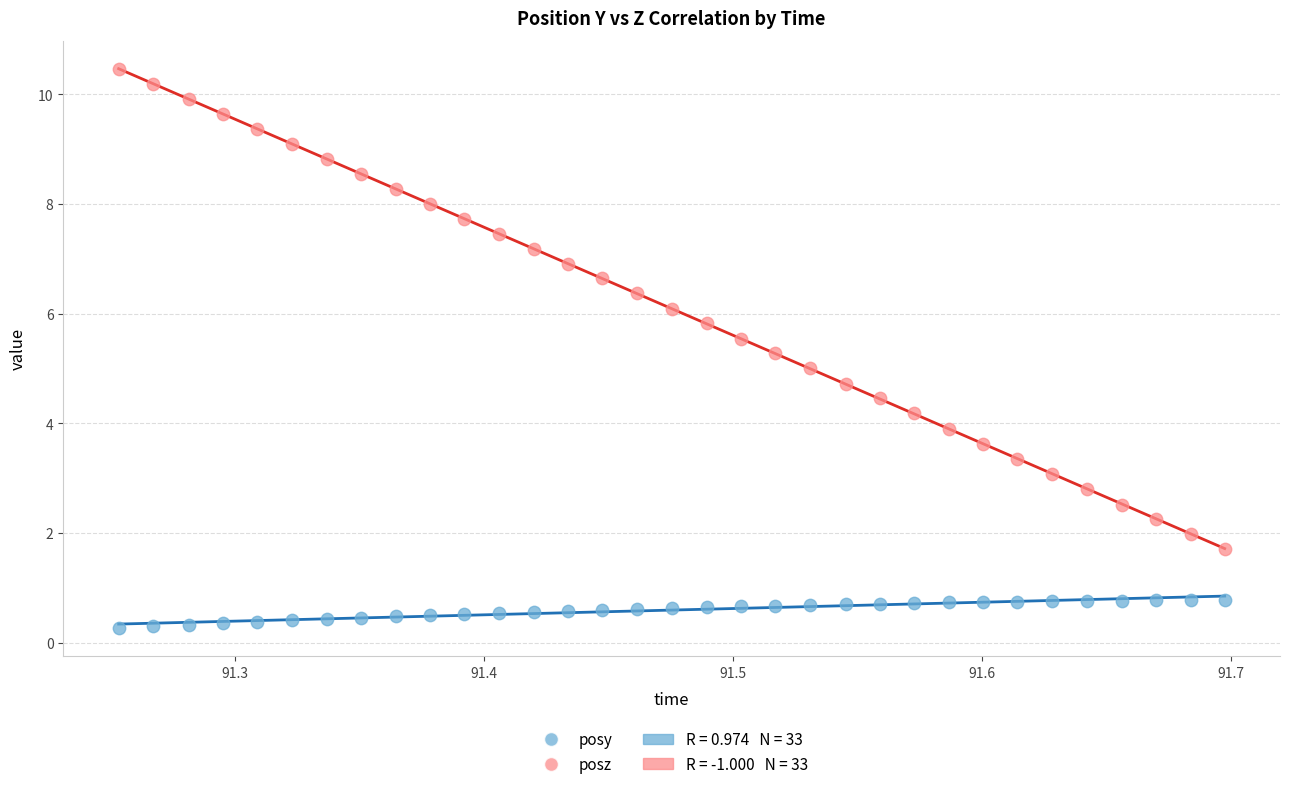

Which series contains the lowest Y value?

posy